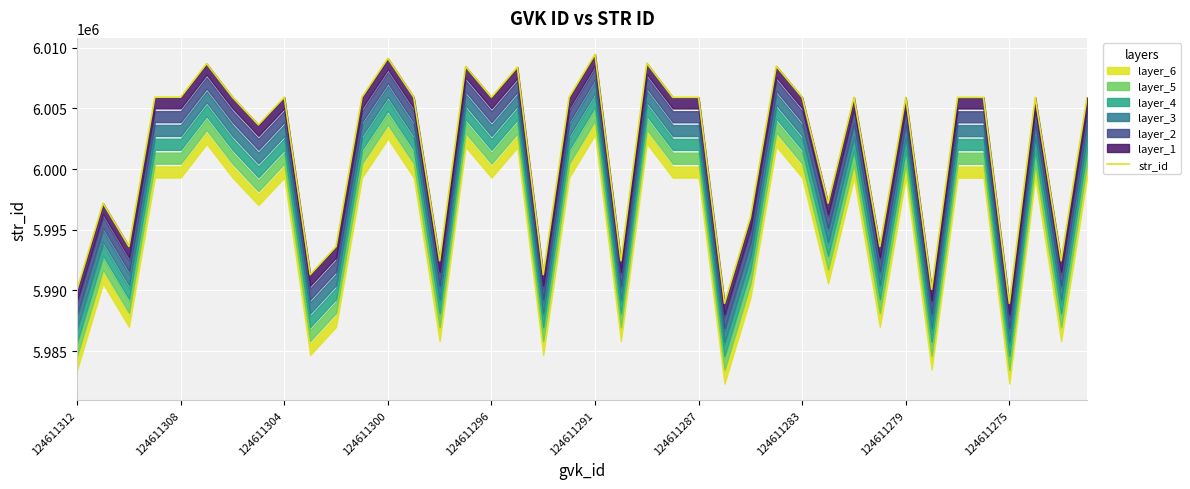

Is it true that the value at 124611279 is 3762737?

False